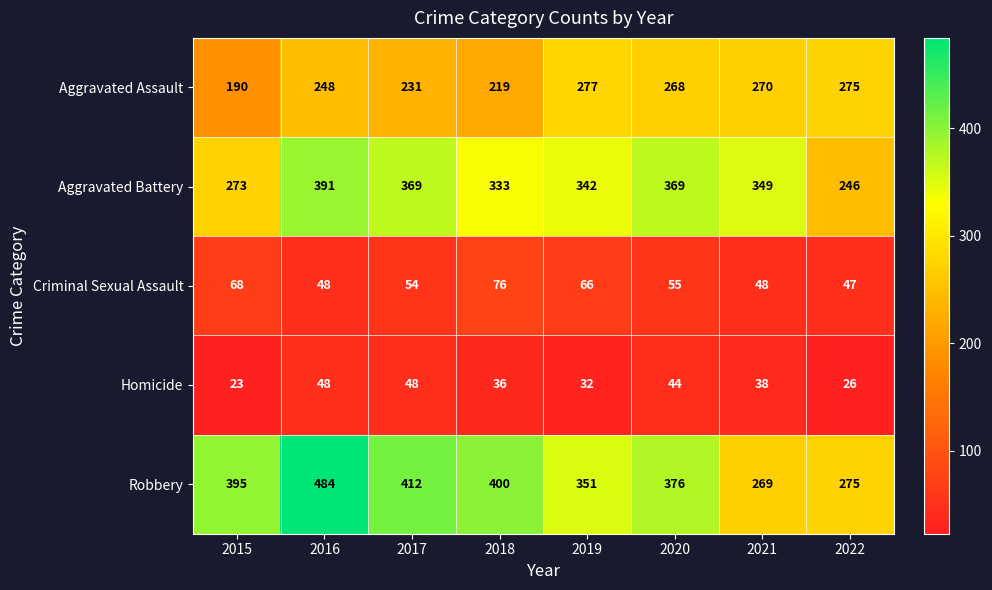

What is the difference between the maximum and second lowest values in the Aggravated Assault series?

58